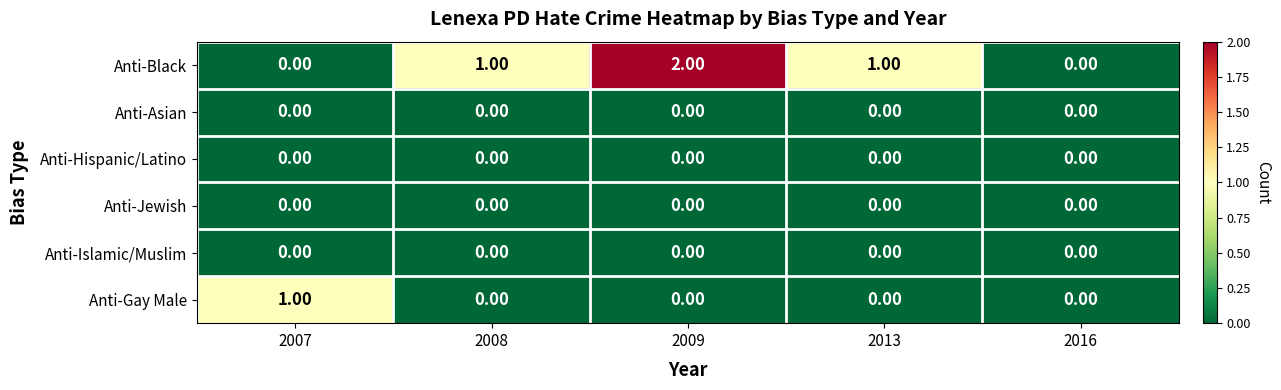

Which series changed the most between 2013 and 2016?

Anti-Black